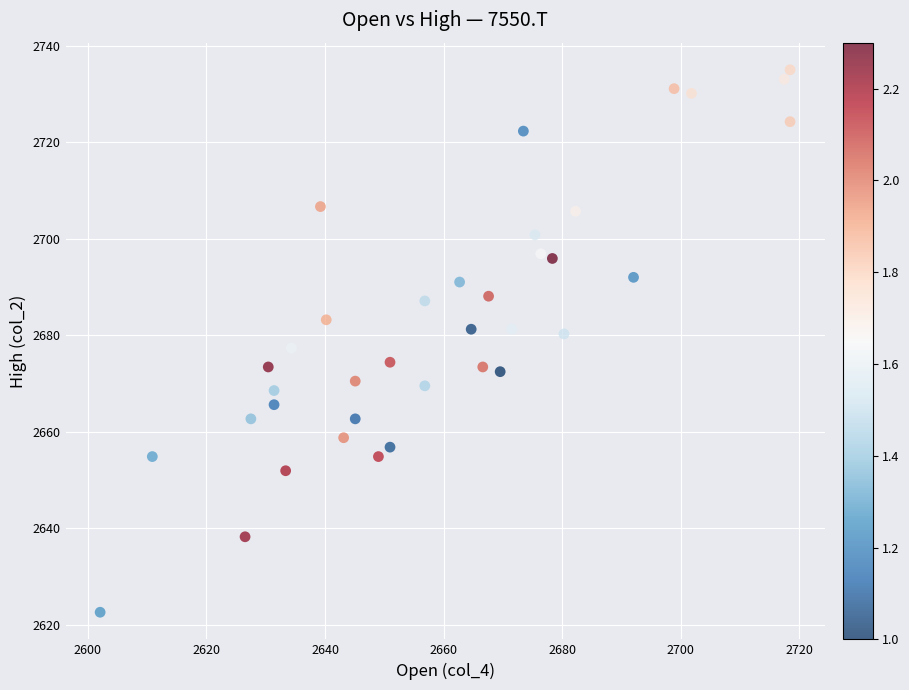

What is the range of X values (max minus min)?

116.4